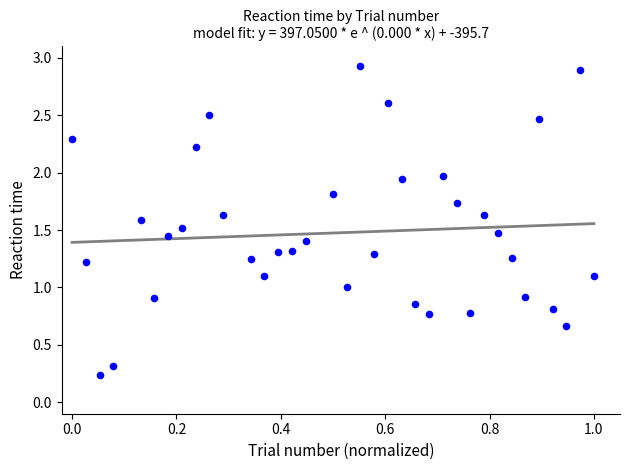

What is the range of X values (max minus min)?

1.0